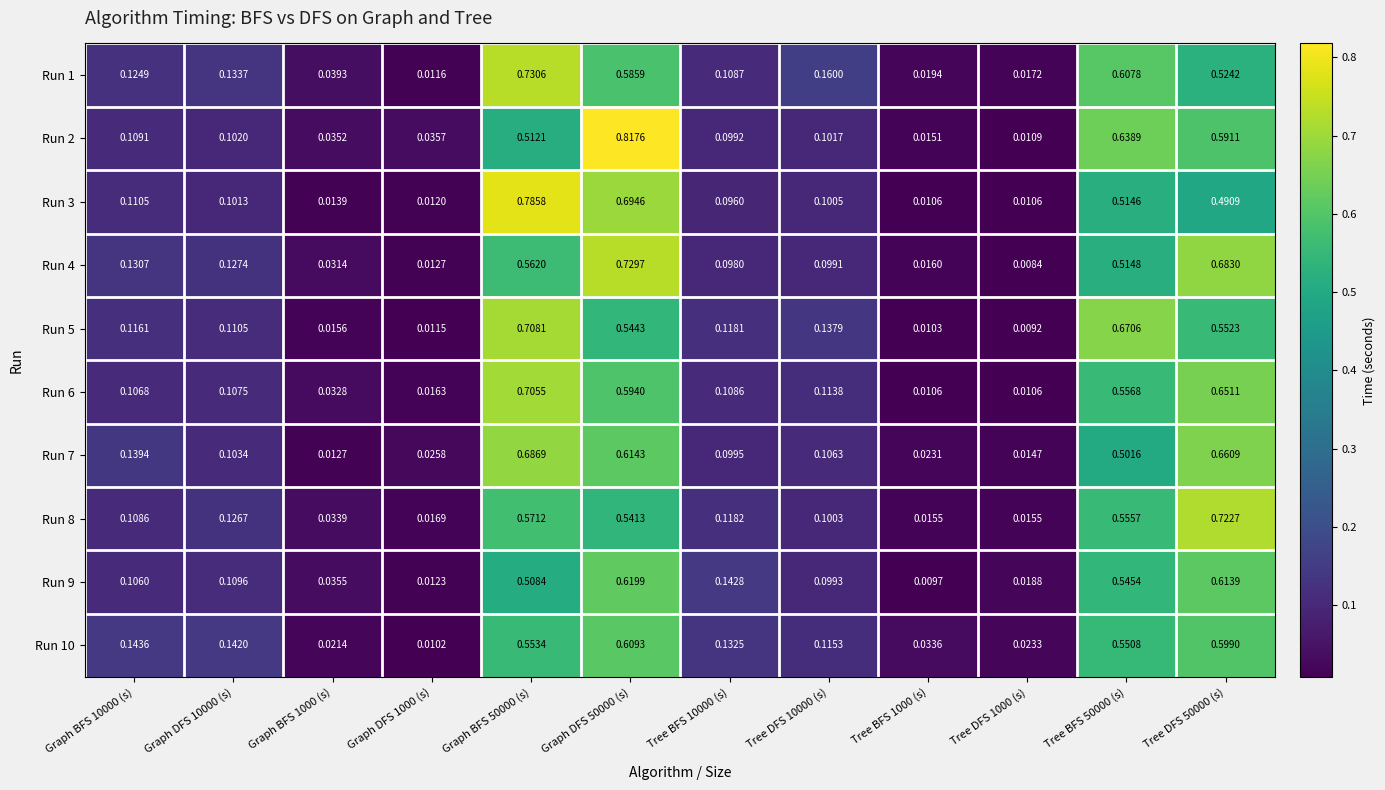

Is the value of Run 6 at Tree BFS 1000 (s) greater than the value of Run 1 at Tree BFS 1000 (s)?

No